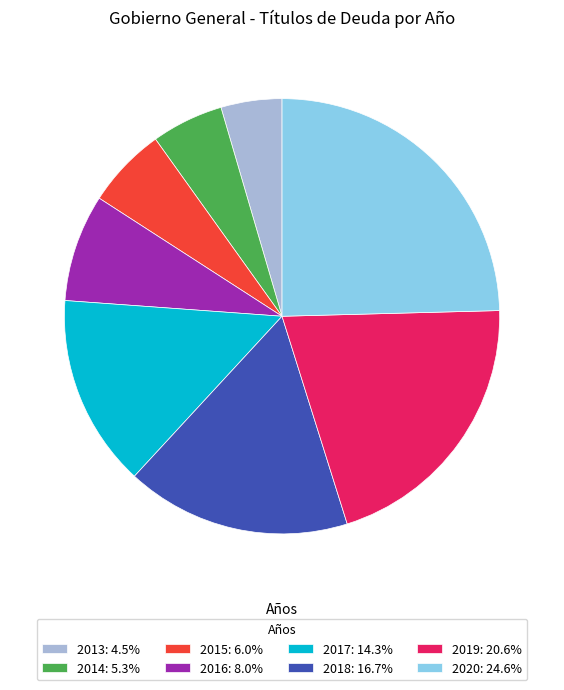

Approximately how many times larger is the value at 2014 compared to 2013?

1.2